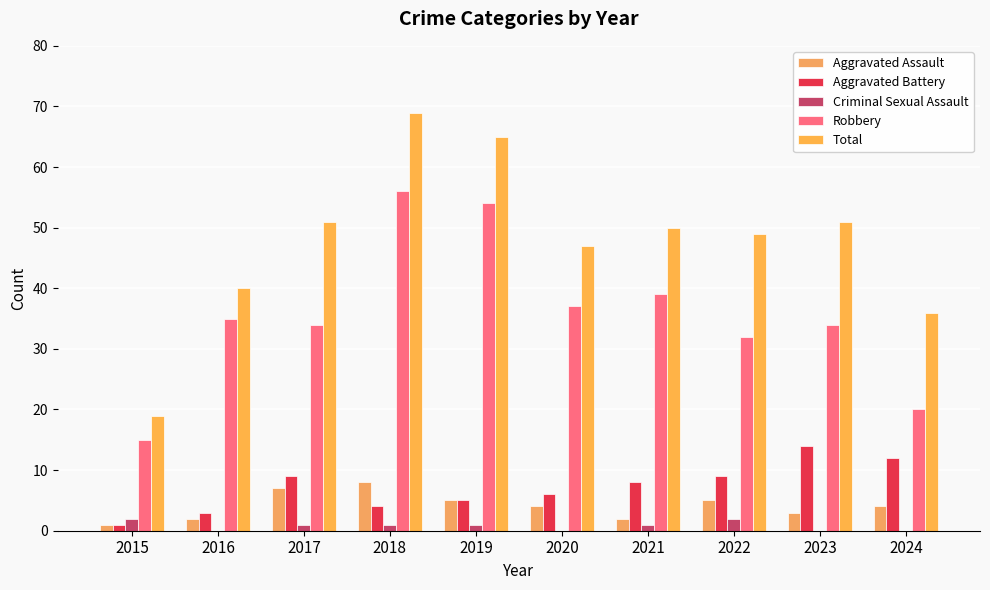

Which series has the largest range (max minus min)?

Total